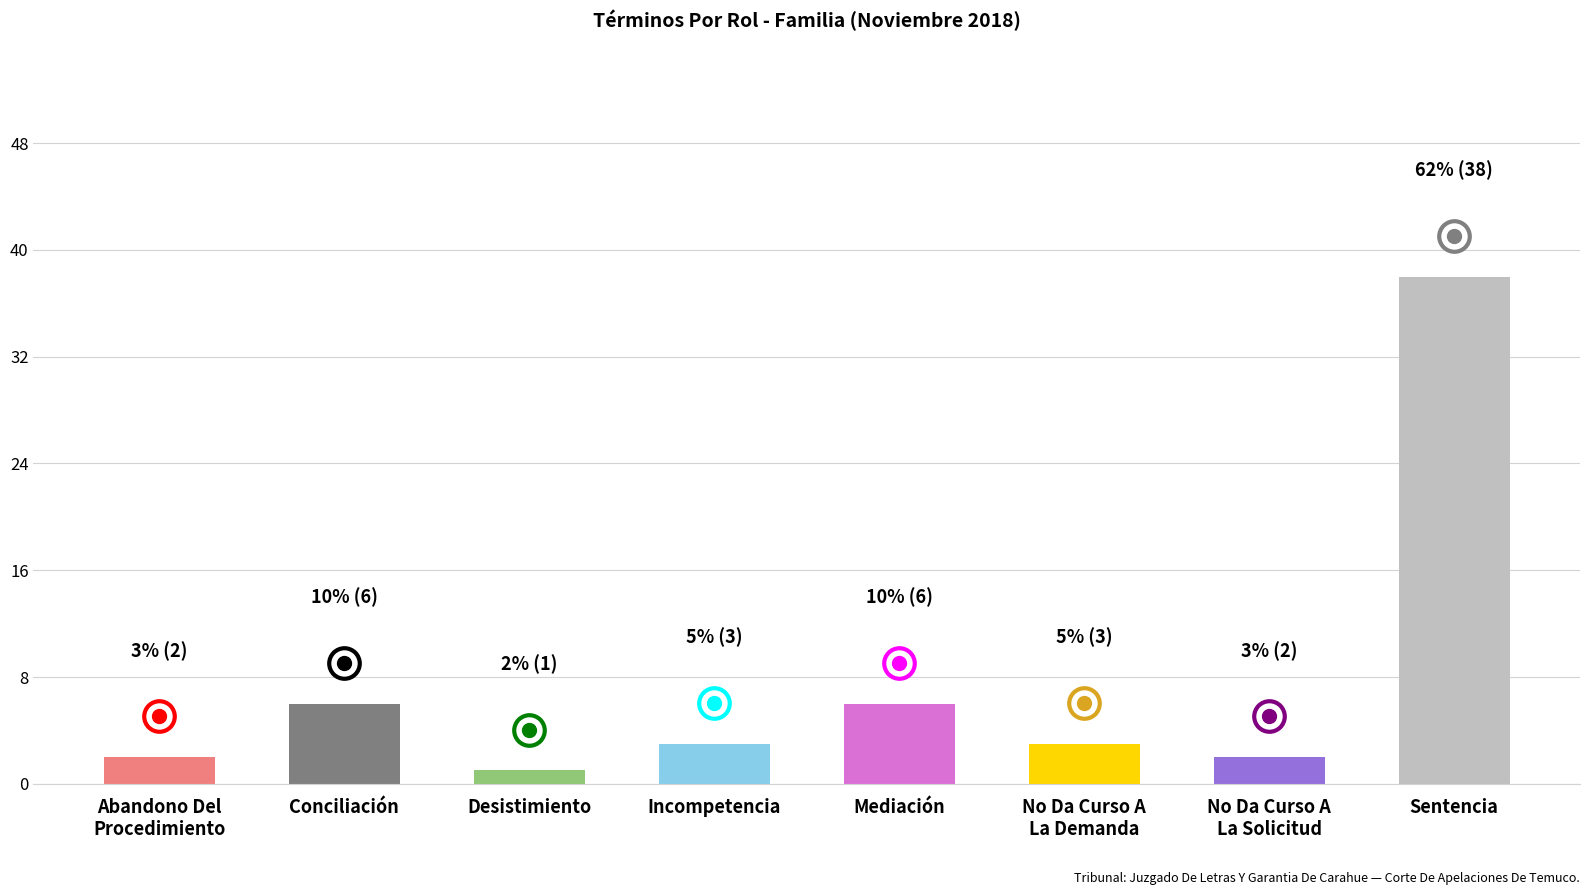

How many distinct data groups are displayed?

1